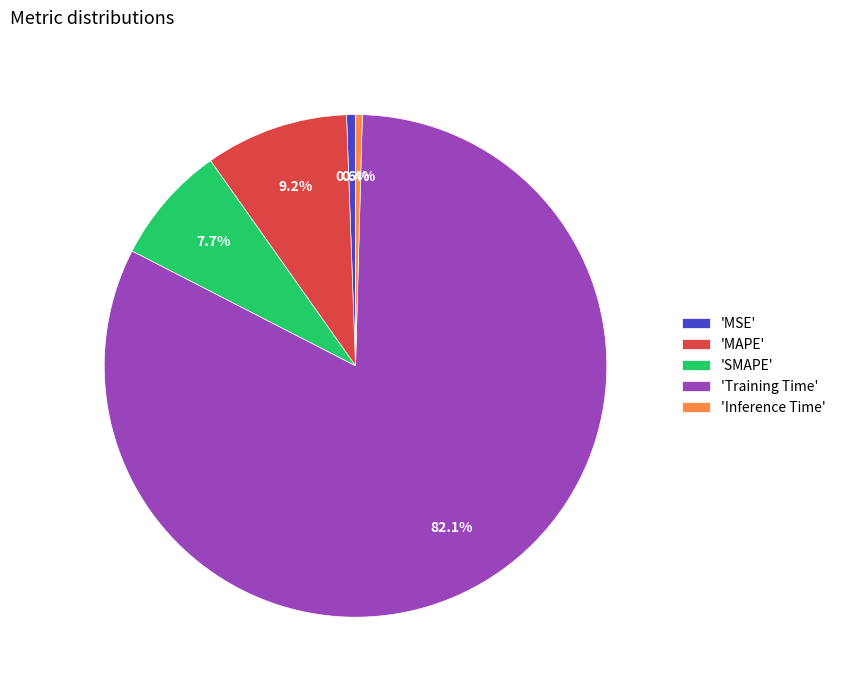

Which has a higher value, 'MSE' or 'SMAPE'?

'SMAPE'